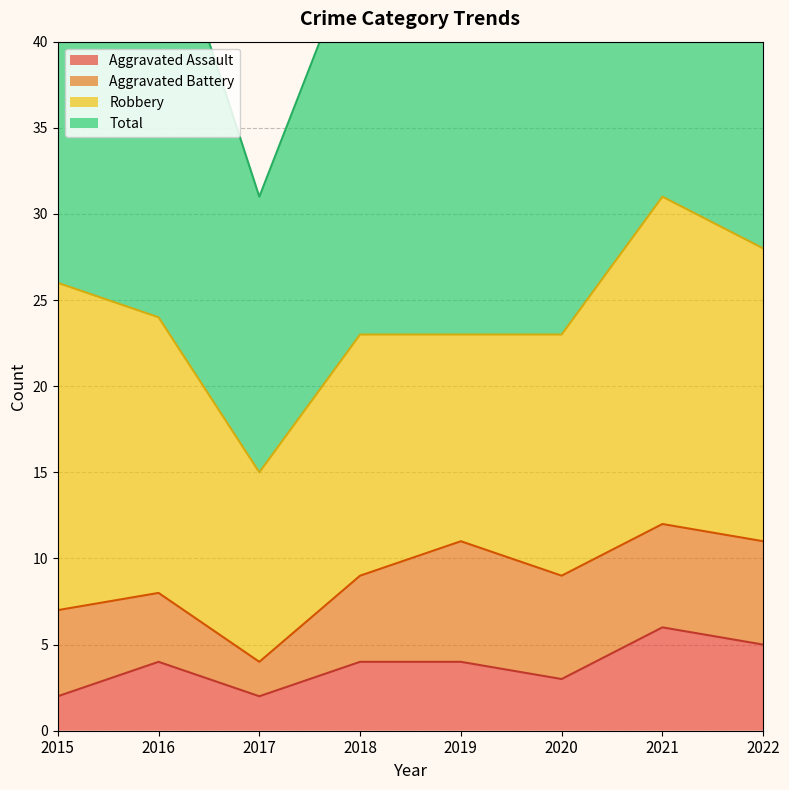

Rank the categories by Aggravated Assault value from lowest to highest.

2015, 2017, 2020, 2016, 2018, 2019, 2022, 2021